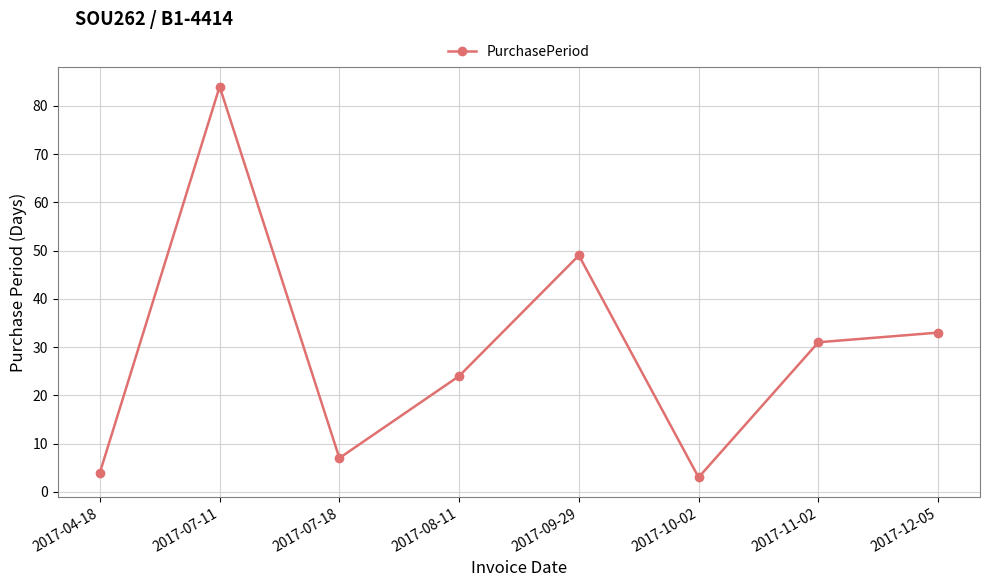

What is the value of the 5th point from the left?

49